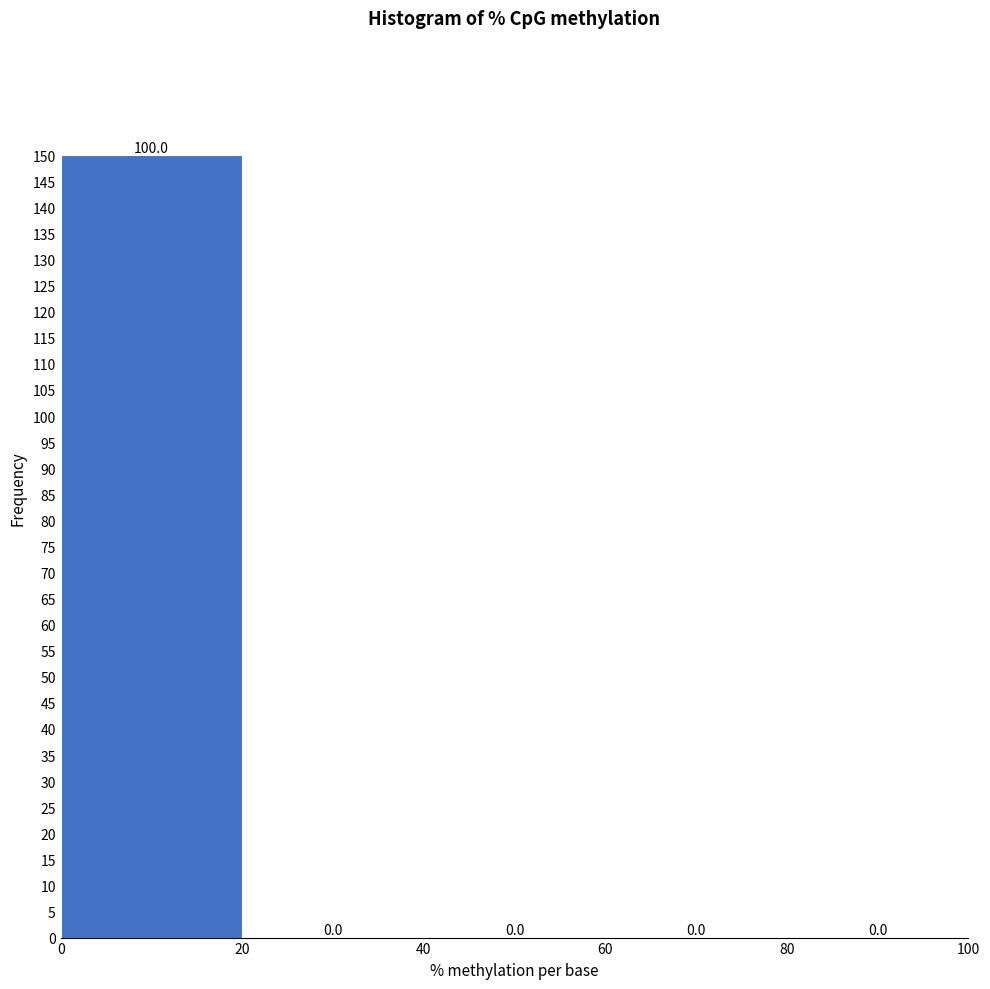

Which range on the x-axis has the tallest bar?

0 to 20